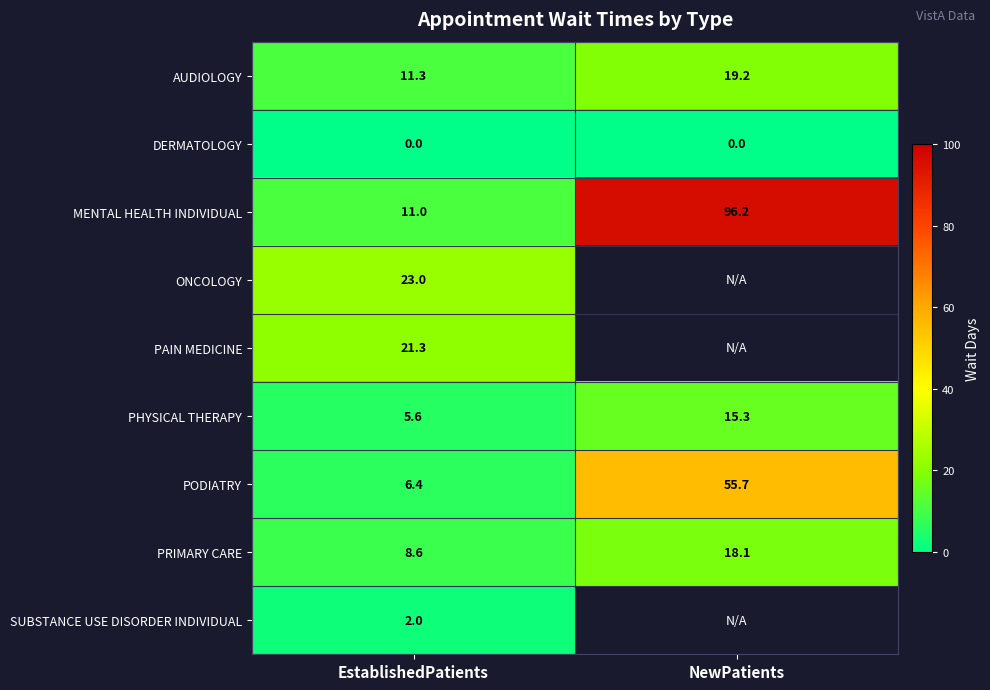

How many values in the PHYSICAL THERAPY series exceed 15?

1